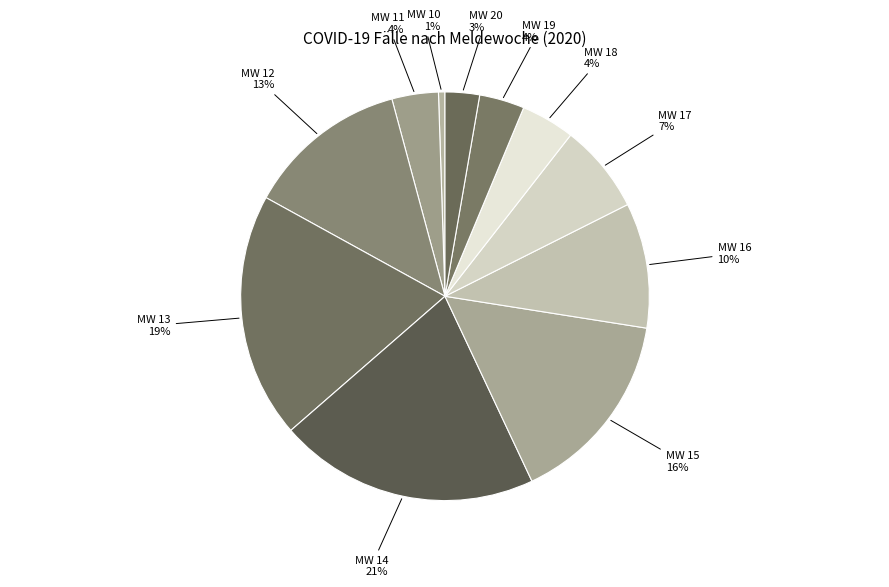

Is there a majority slice in this chart?

No